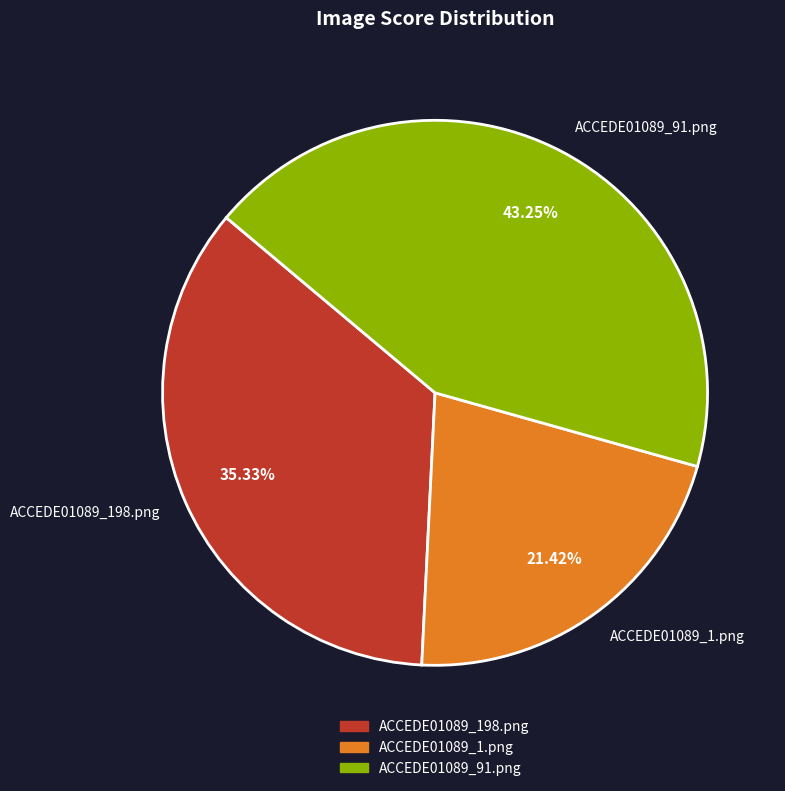

To the nearest percent, what percentage of the pie is ACCEDE01089_91.png?

43%